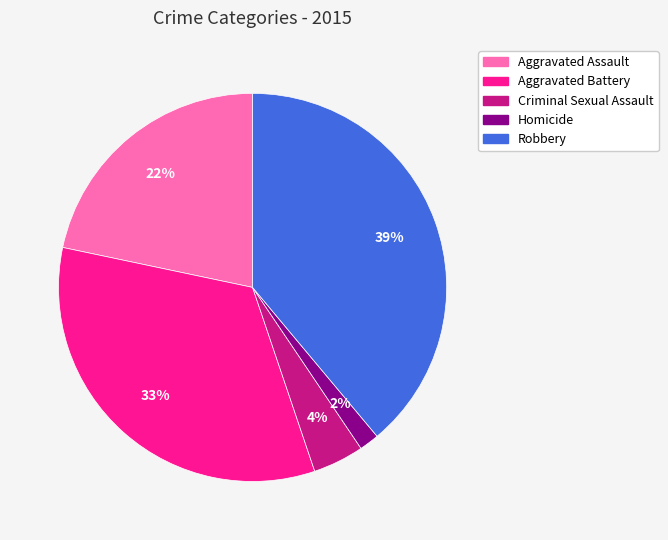

What is the smallest slice in the pie chart?

Homicide